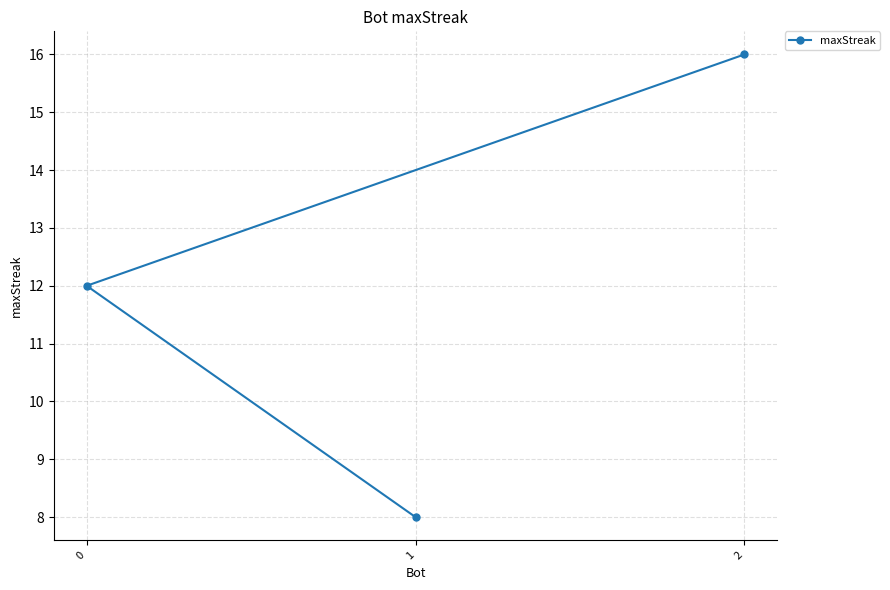

Reading left to right, extract all data points from this chart.

0=12	1=8	2=16